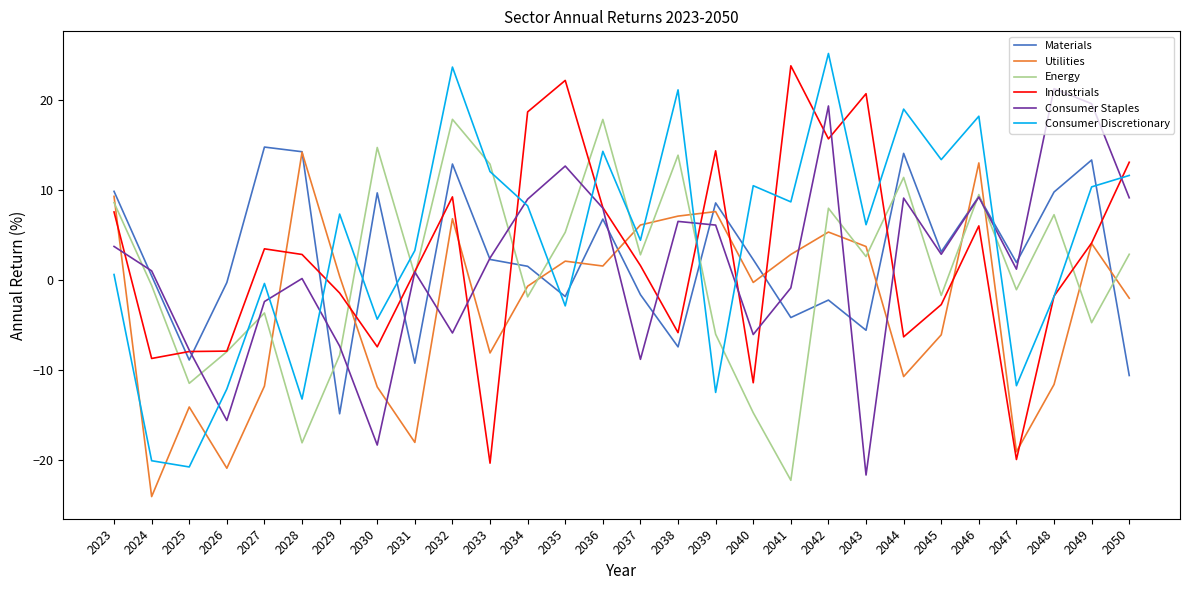

Is it true that Materials equals 12.9 at 2030?

False